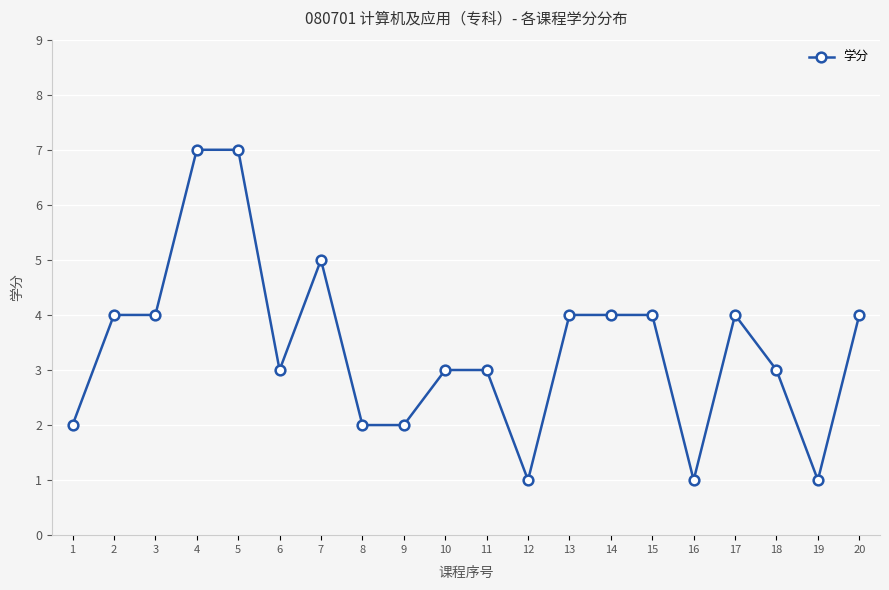

Reading left to right, transcribe all the data shown in this chart.

1=2	2=4	3=4	4=7	5=7	6=3	7=5	8=2	9=2	10=3	11=3	12=1	13=4	14=4	15=4	16=1	17=4	18=3	19=1	20=4